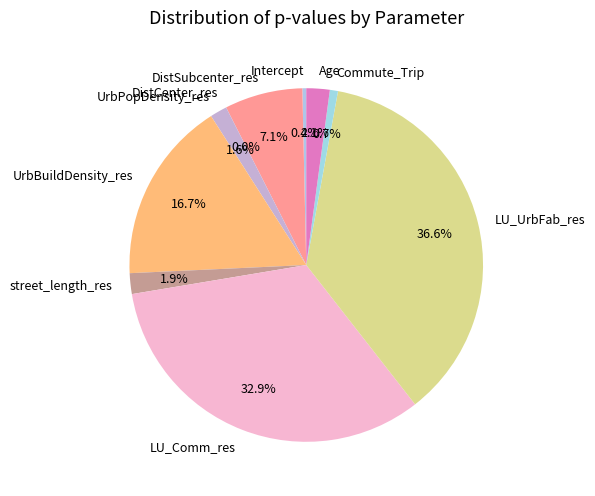

Which has a higher value, LU_UrbFab_res or street_length_res?

LU_UrbFab_res